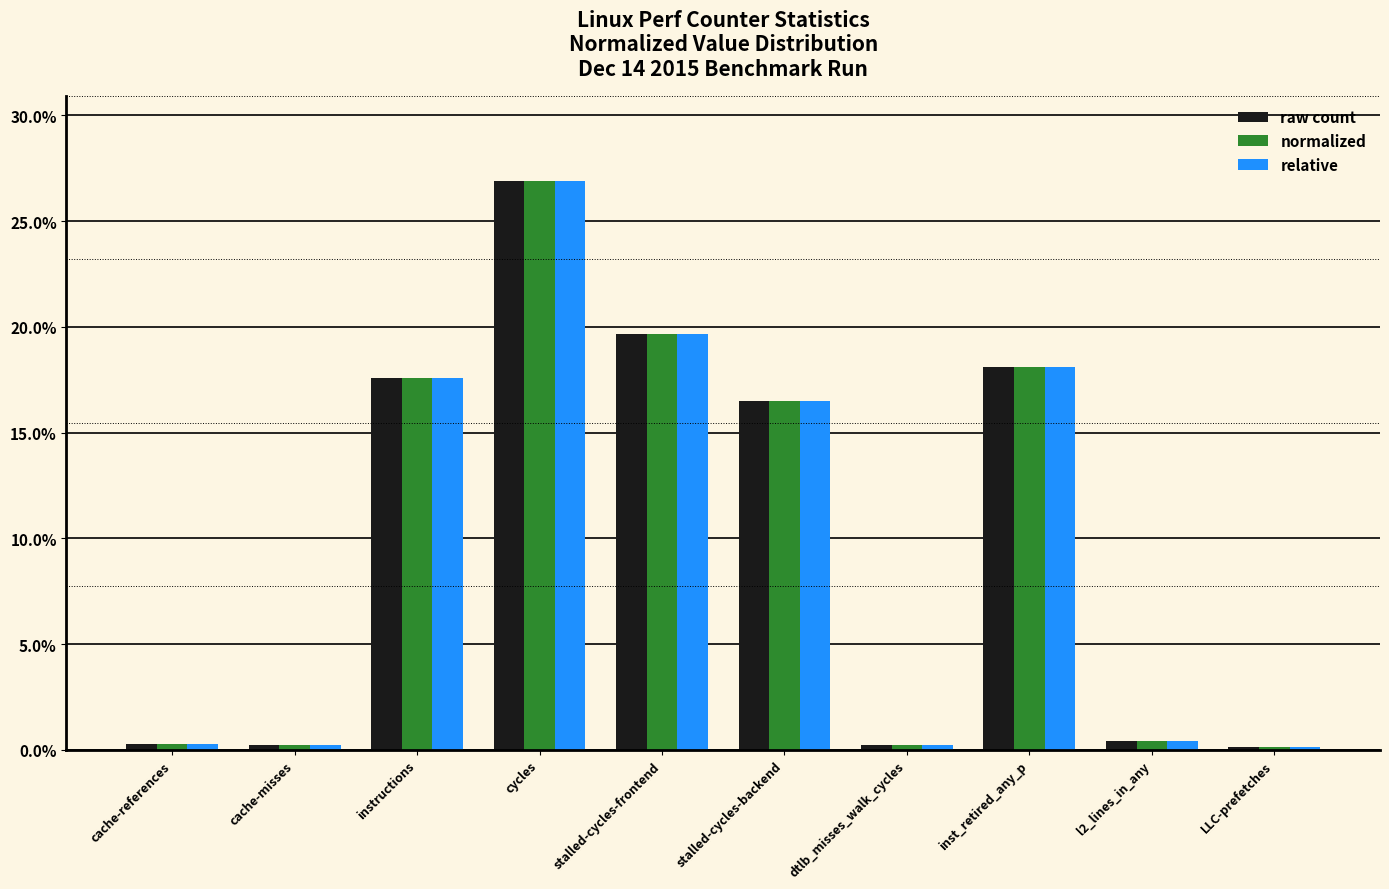

Rank the categories by normalized value from highest to lowest.

cycles, stalled-cycles-frontend, inst_retired_any_p, instructions, stalled-cycles-backend, l2_lines_in_any, cache-references, cache-misses, dtlb_misses_walk_cycles, LLC-prefetches